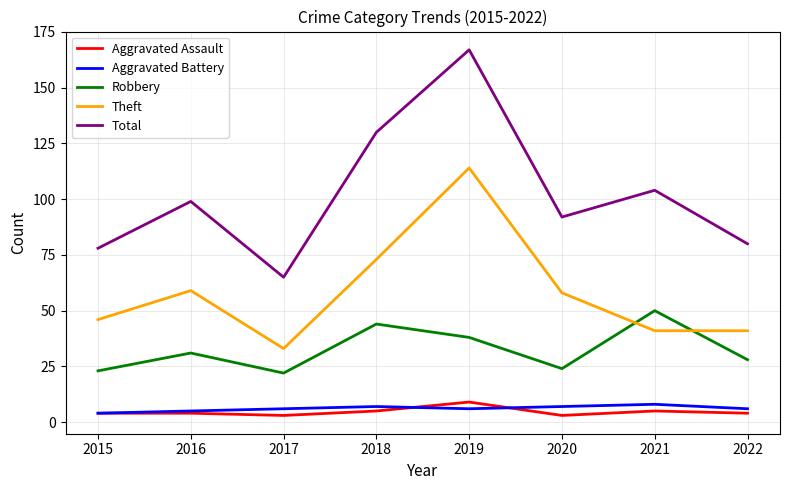

What is the difference between the highest and lowest values at 2021?

99